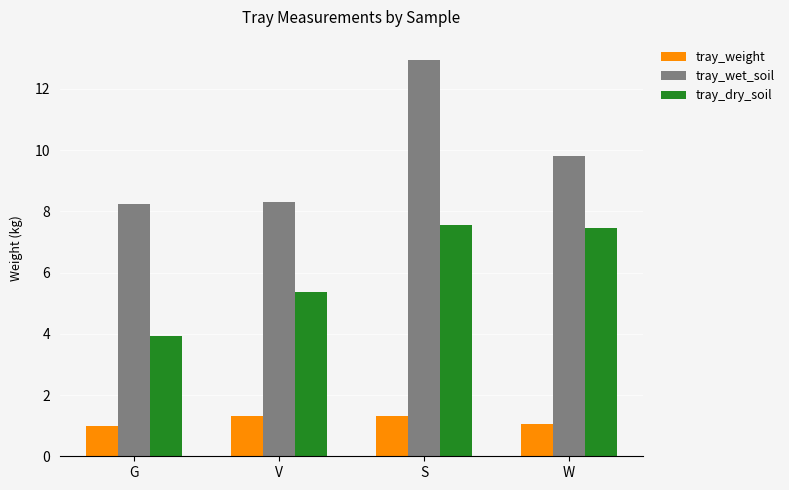

Does the chart contain any negative values?

No